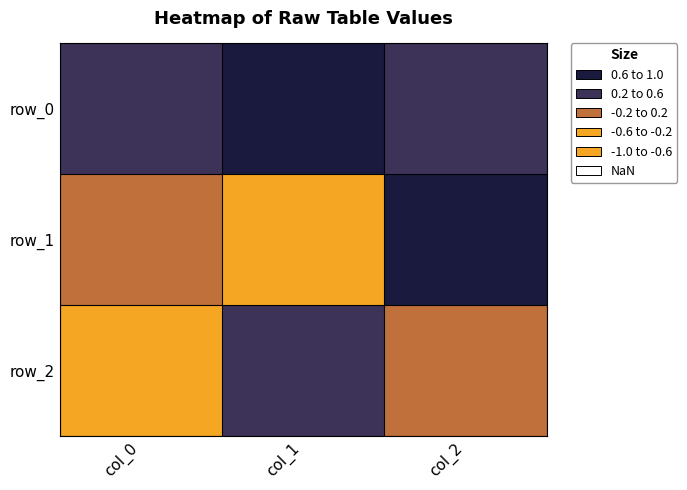

Which series has the largest total across all categories?

row_2